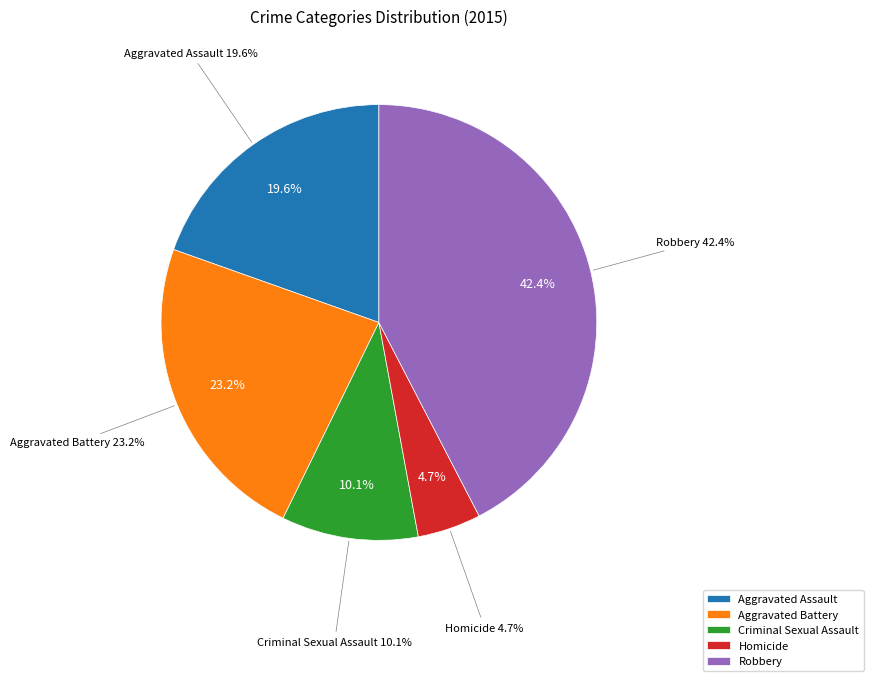

True or false: Criminal Sexual Assault accounts for 21% of the total.

False